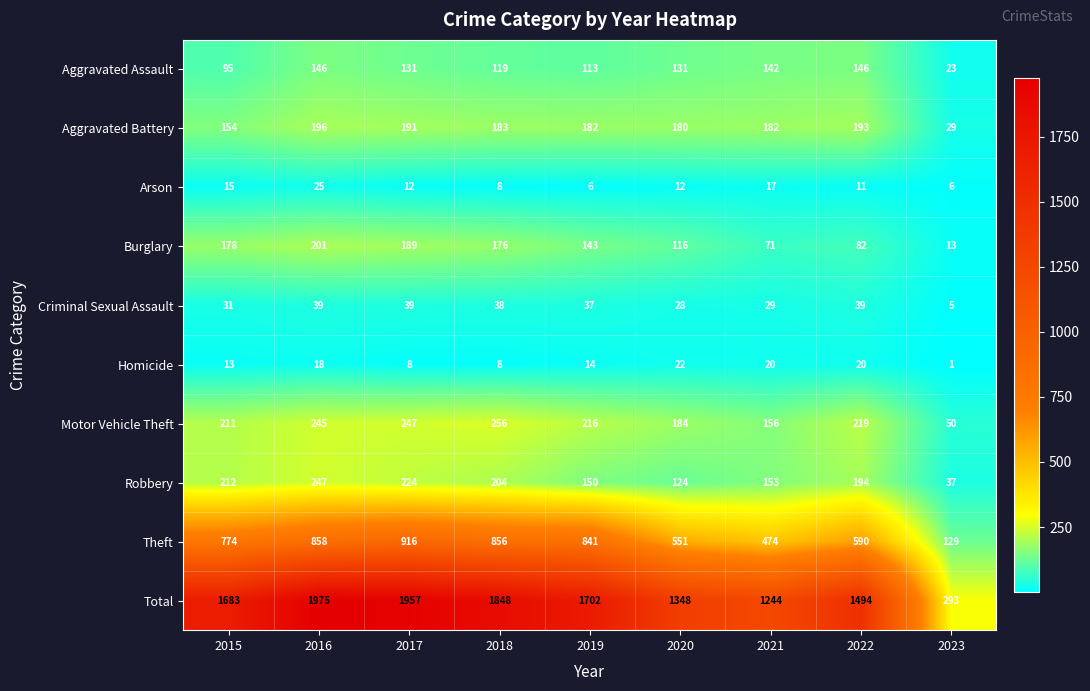

What is the greatest value displayed?

1975